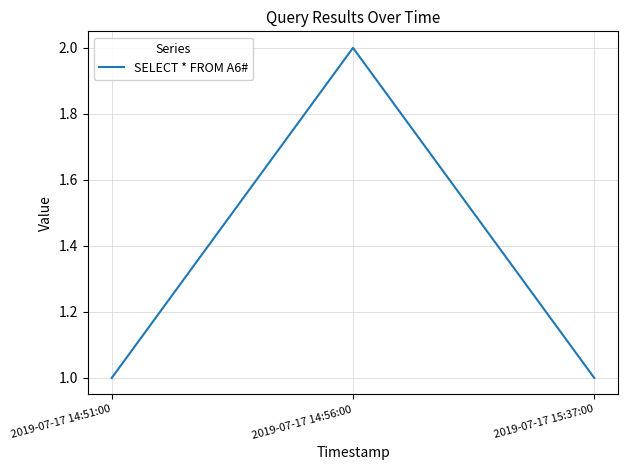

Which category has the highest value across all series?

2019-07-17 14:56:00